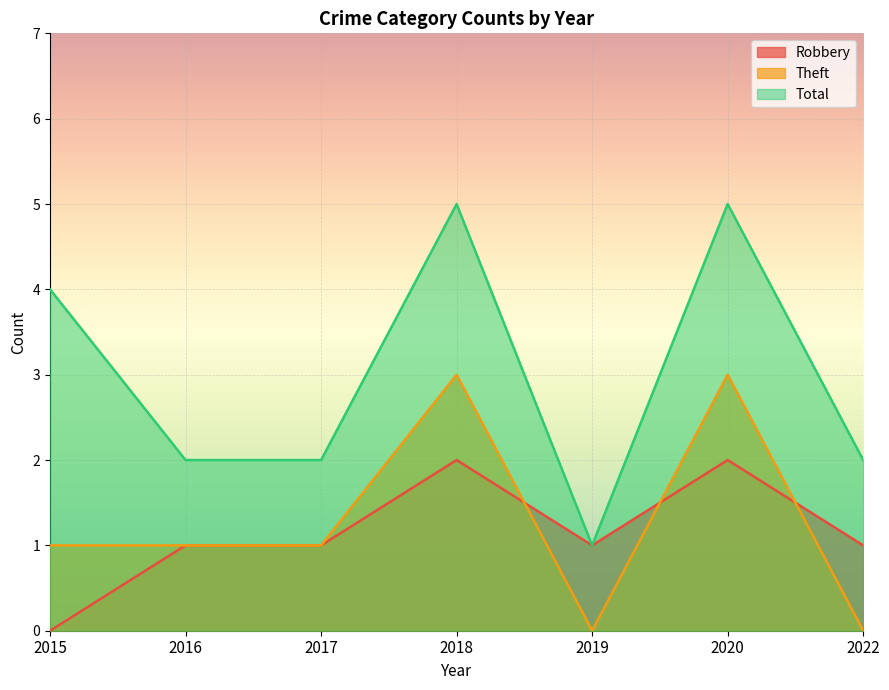

List the labels in order of Theft value, largest first.

2018, 2020, 2015, 2016, 2017, 2019, 2022